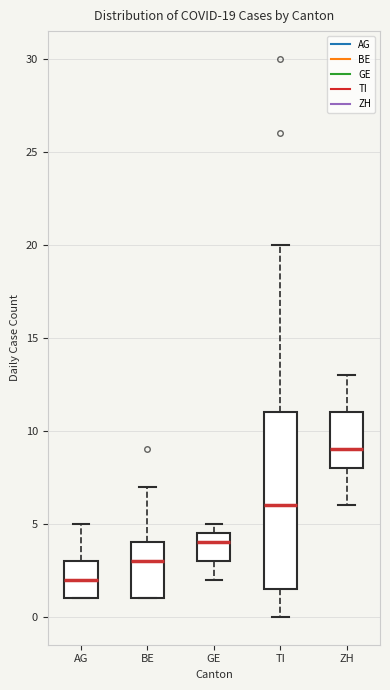

Which box has the highest median line?

ZH